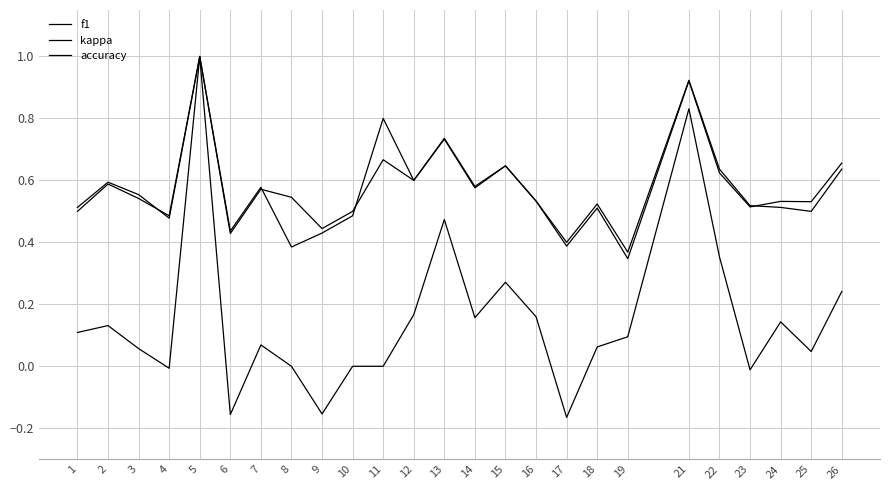

Is this an area chart (filled region under the line)?

No